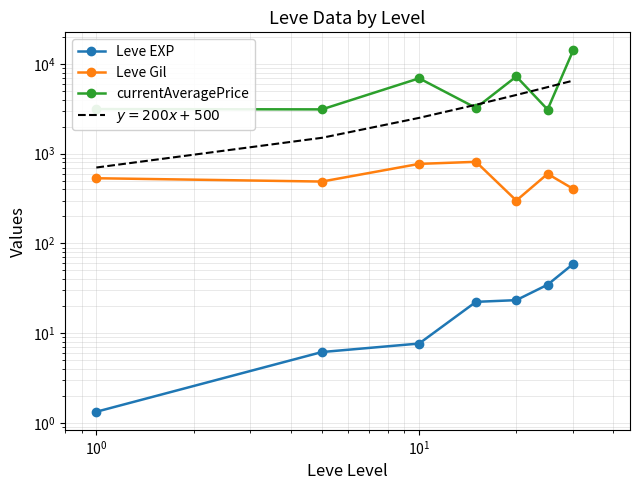

What is the minimum value shown in the chart?

1.3